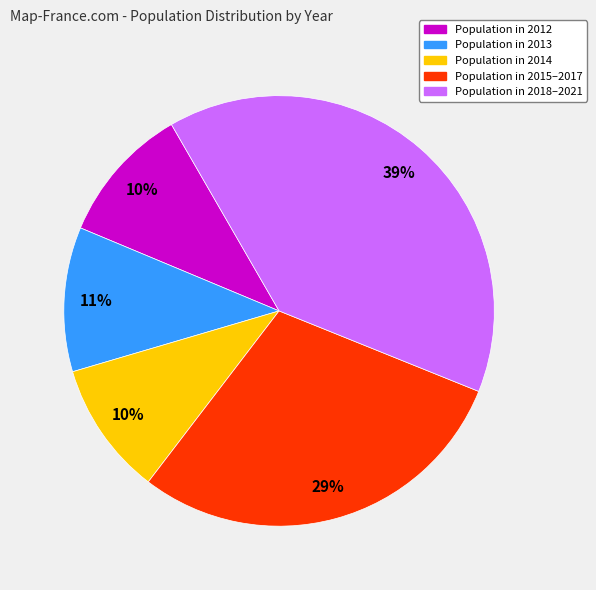

Does any single category account for the majority?

No